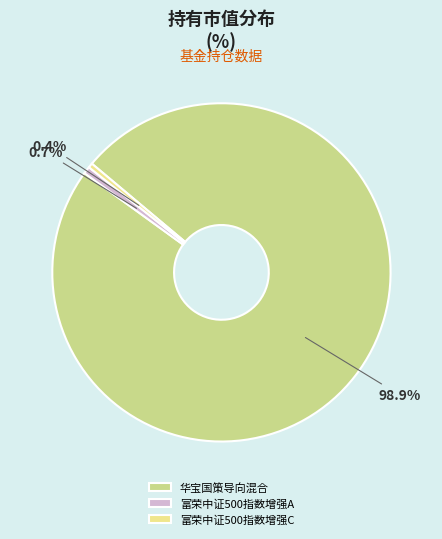

Count the number of slices in the pie.

3